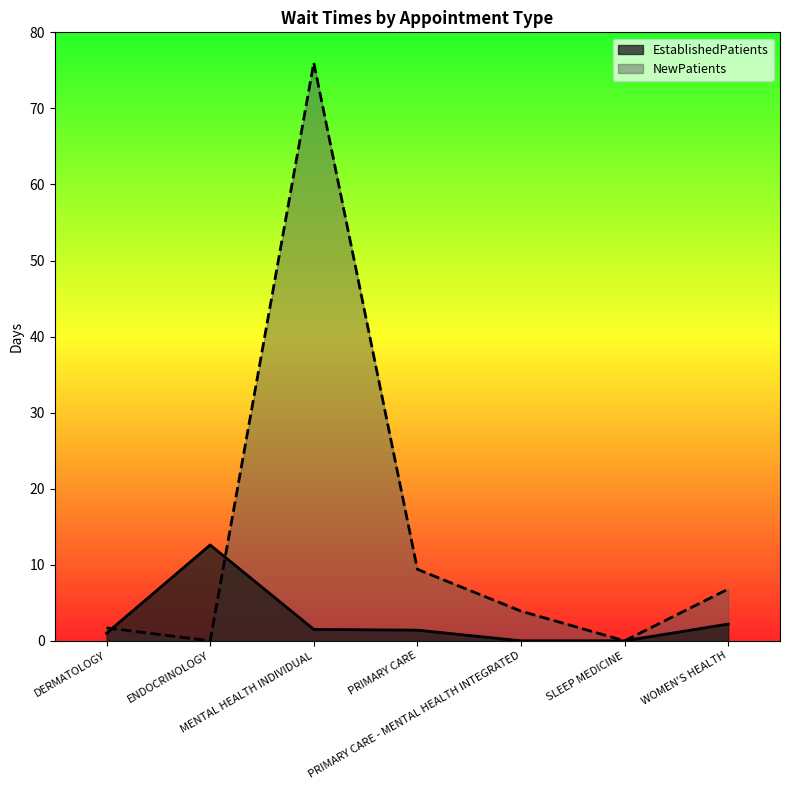

What is the total value across all series at PRIMARY CARE?

10.8